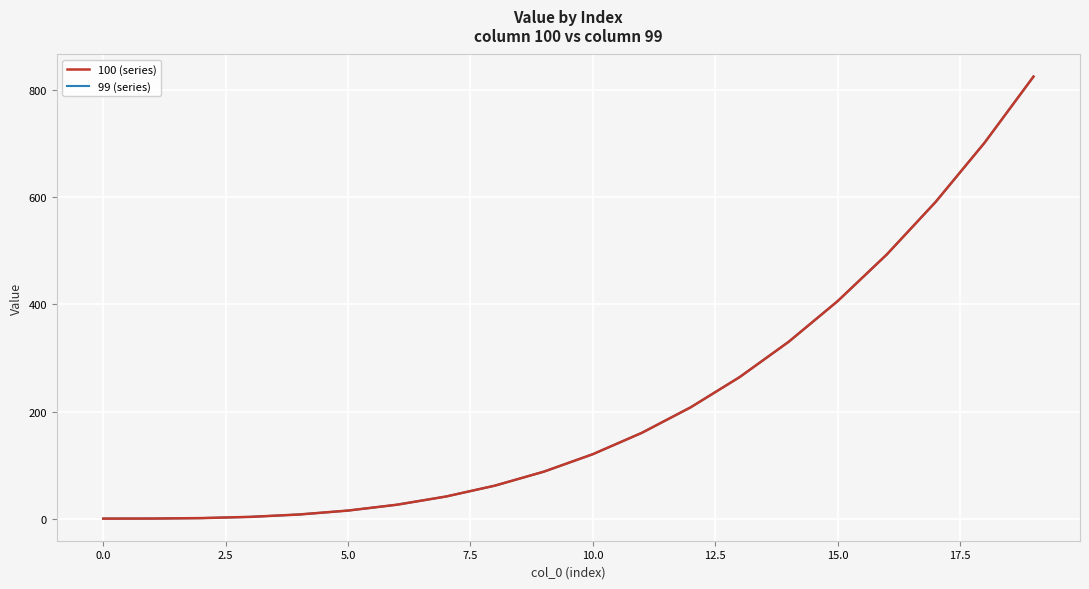

Does the chart have visible grid lines?

Yes